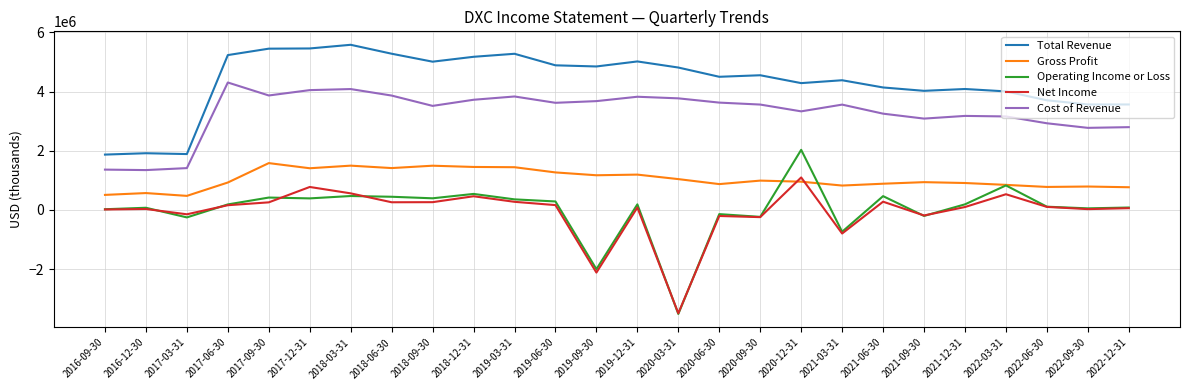

Rank the series by their maximum value, from highest to lowest.

Total Revenue, Cost of Revenue, Operating Income or Loss, Gross Profit, Net Income